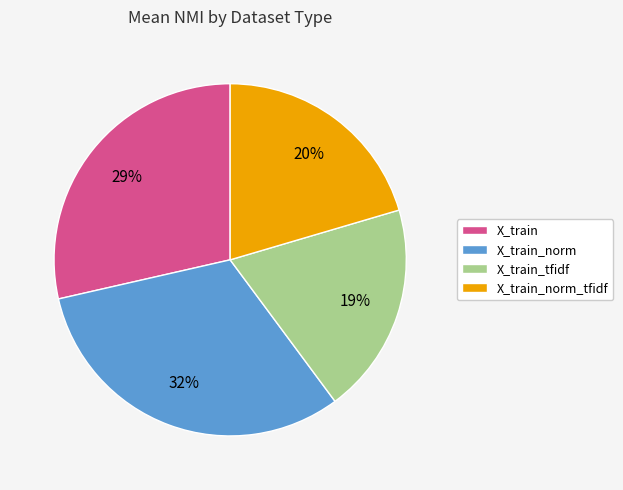

What percentage is the X_train_norm_tfidf slice, to the nearest percent?

20%